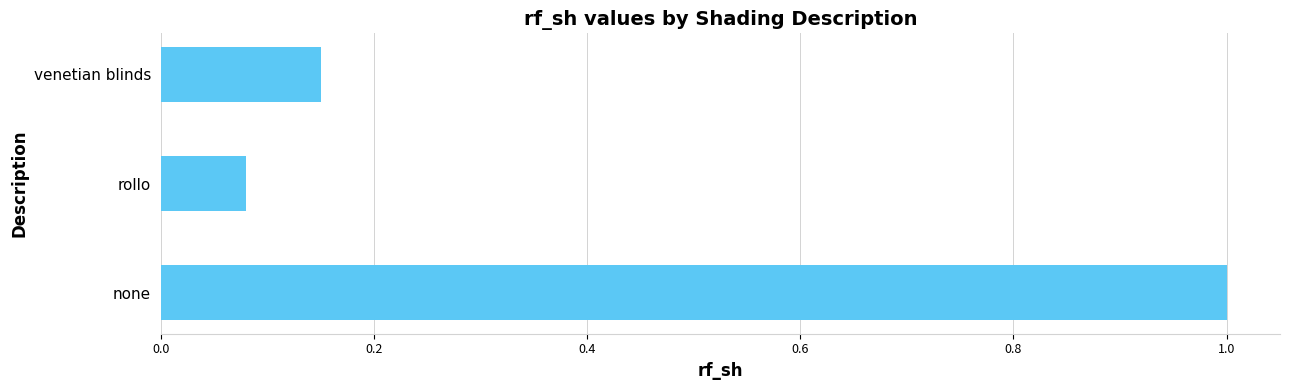

The value at venetian blinds is 0.2. True or false?

False